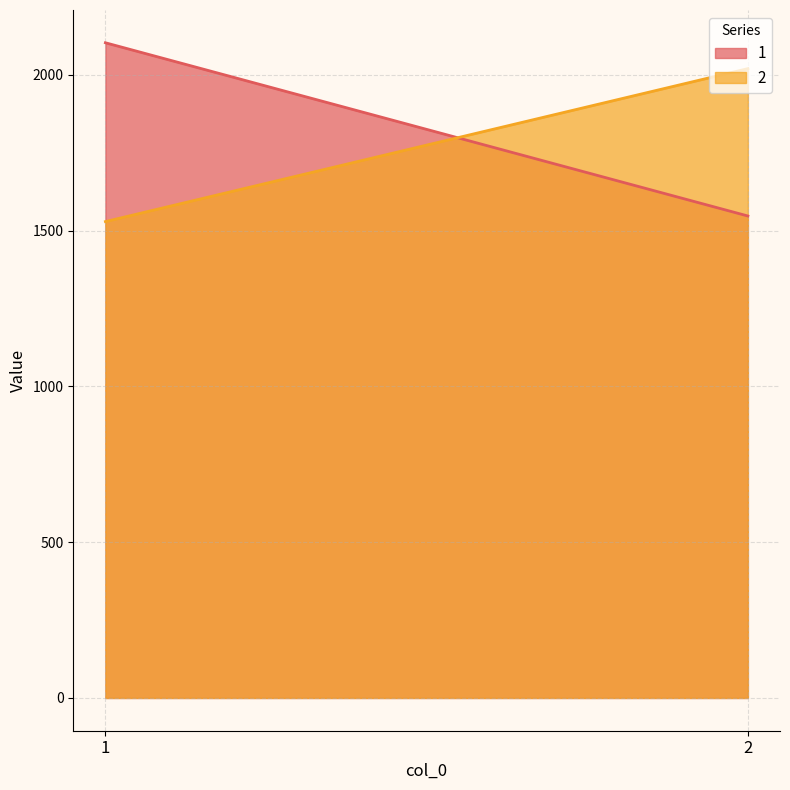

The value of 1 at 1 is 882. True or false?

False